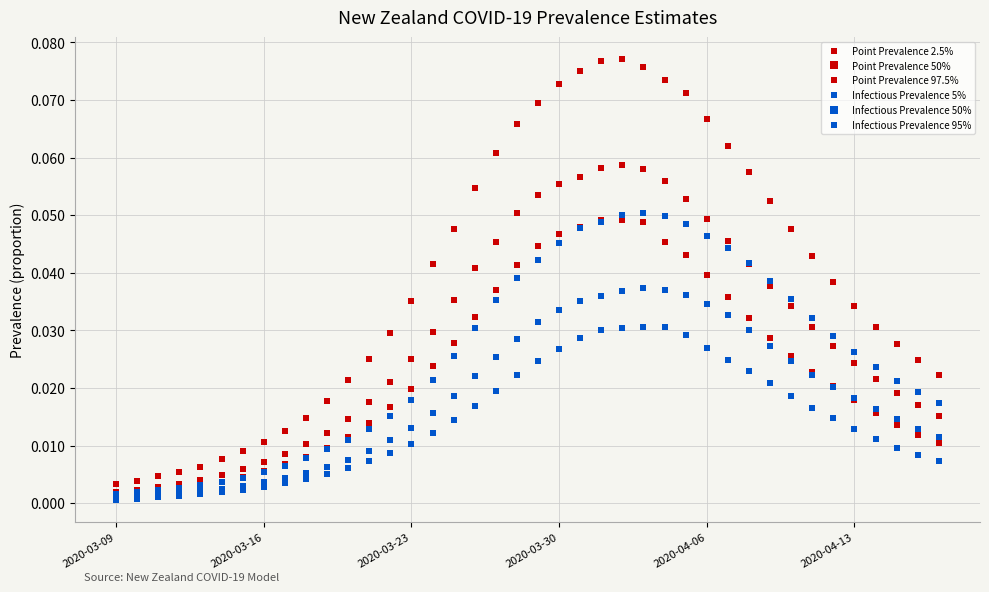

Is this an area chart (filled region under the line)?

No